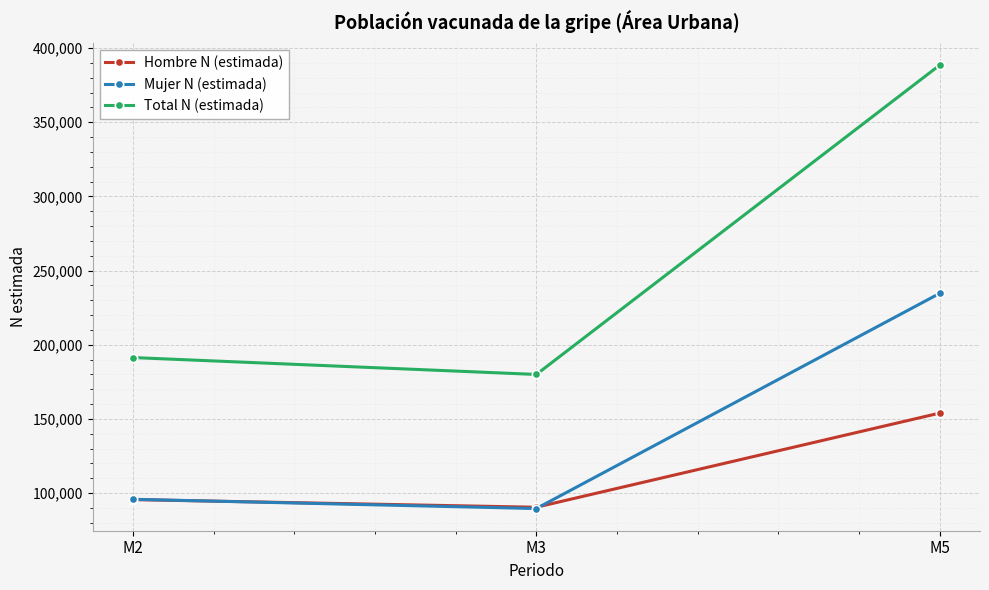

Where is Total N (estimada) nearest to the value 284228?

M2